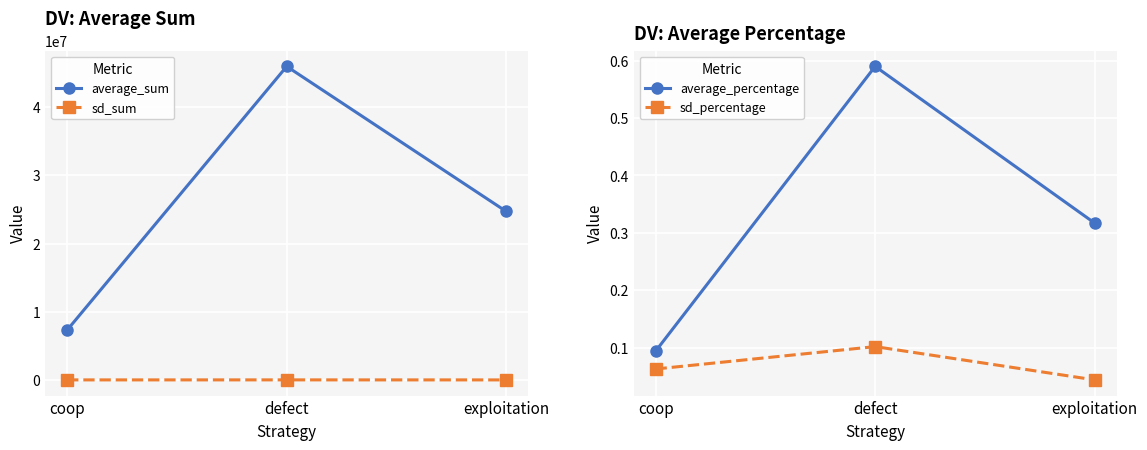

What is the value of the average_sum point at the 1st from the left?

7307041